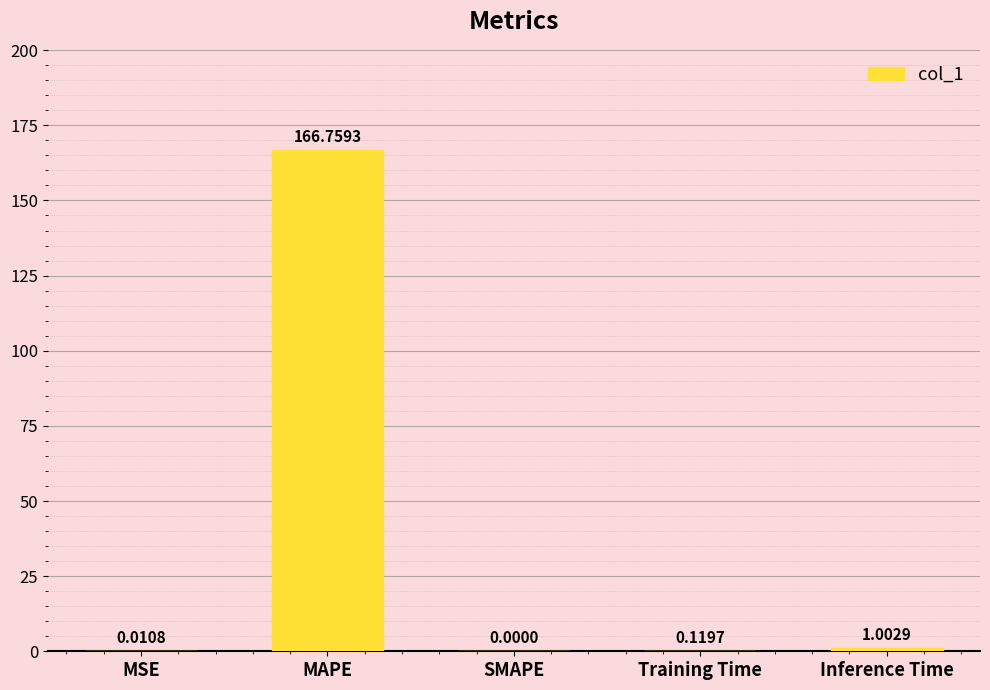

The chart shows a value of 166.8 at MAPE. True or false?

True